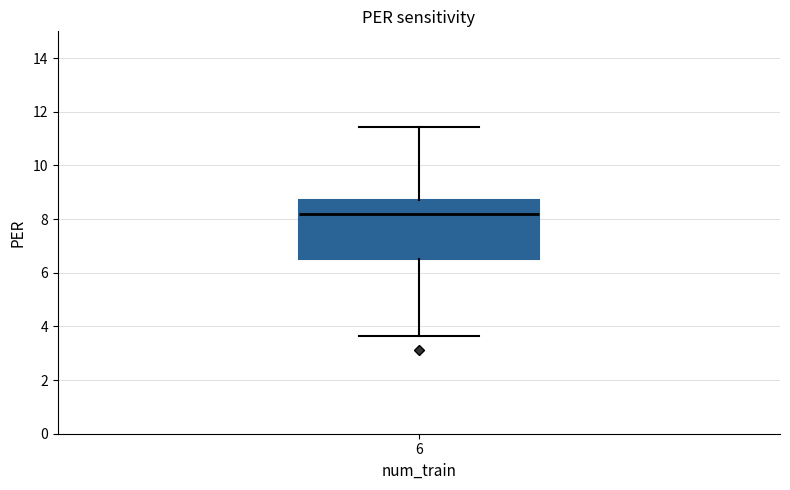

Transcribe this box plot: give where the median line is, the range the box spans, and where the two whiskers end, as read against the y-axis. The values are not printed on the chart, so give them approximately, as read against the axis.

median 8.2, box 6.6 to 8.6, whiskers 3.6 to 11.4